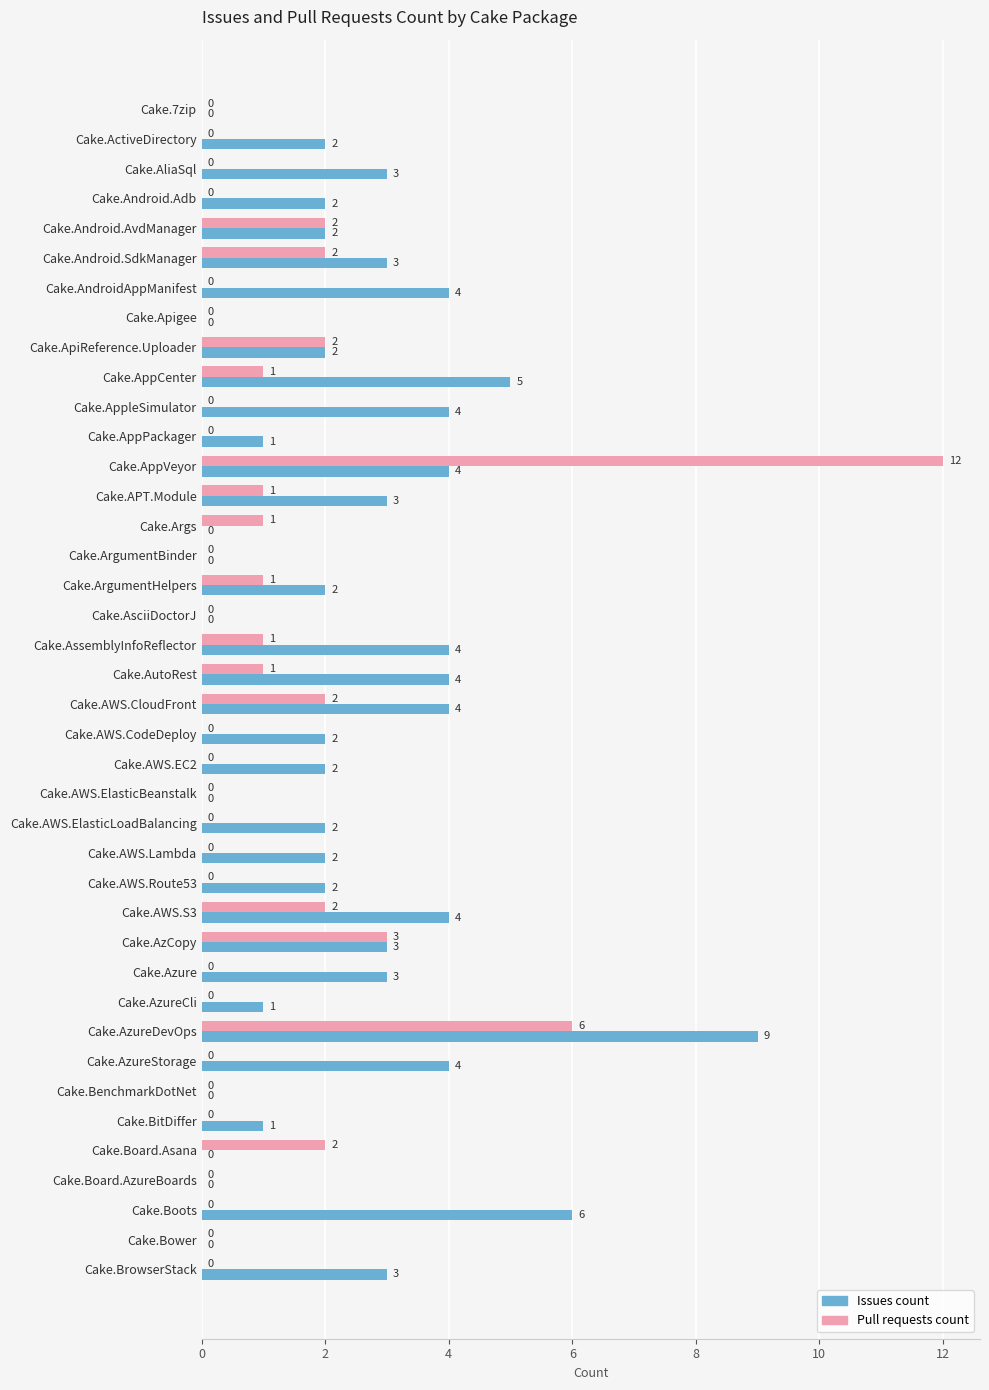

The value of Pull requests count at Cake.Board.AzureBoards is 0. True or false?

True